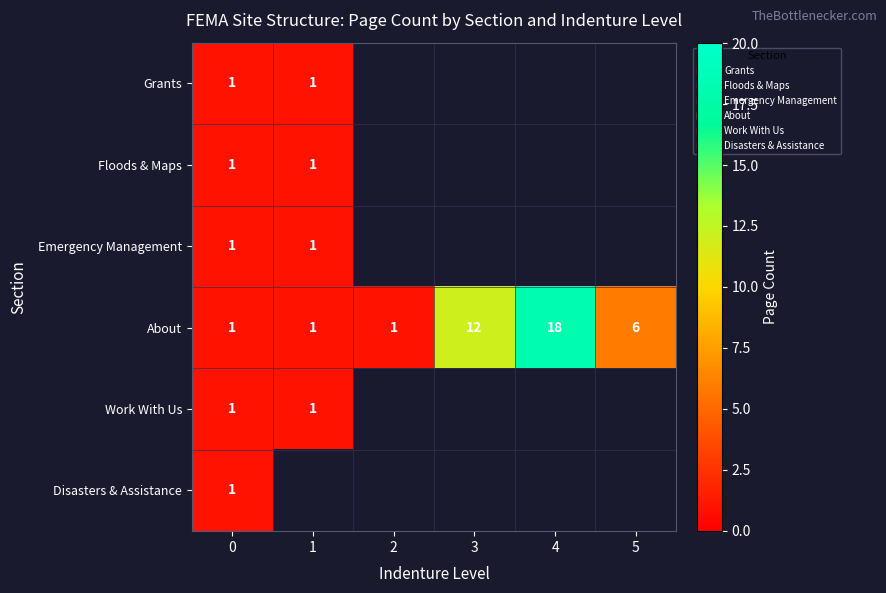

At which label does About reach its peak?

4